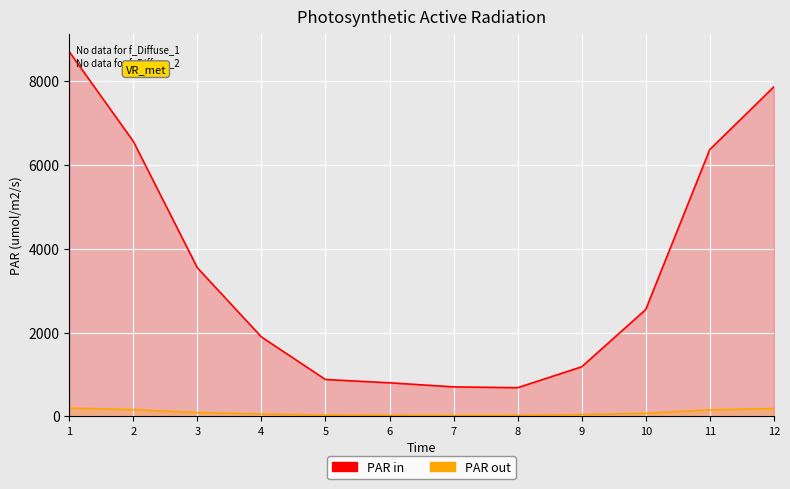

What is the value of the col_3 point at the 7th from the left?

22.9